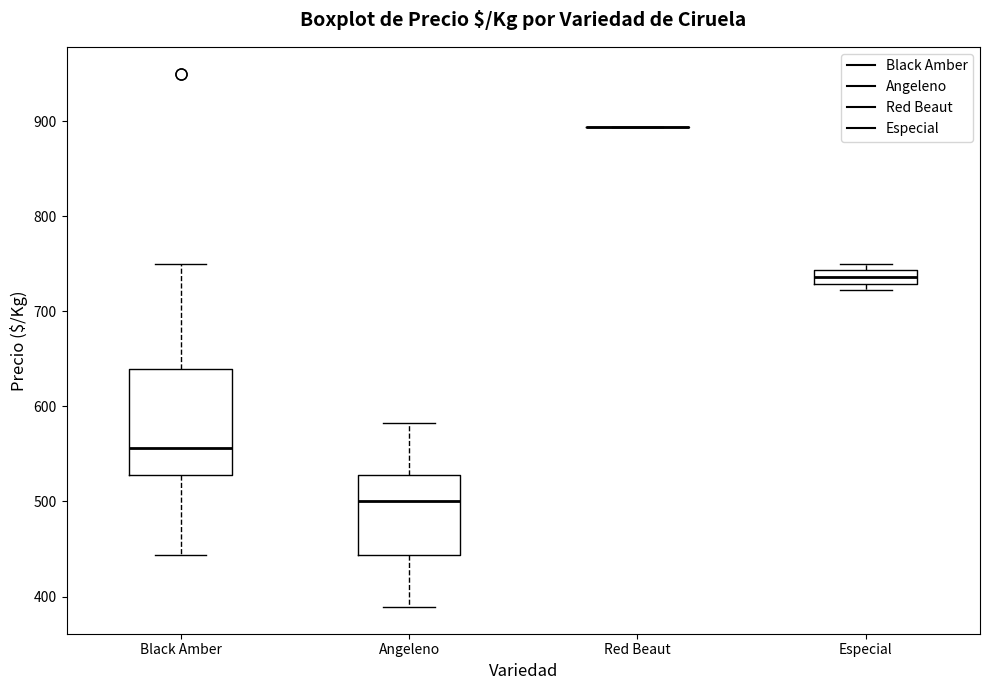

Which box is the tallest, from its lower edge to its upper edge?

Black Amber